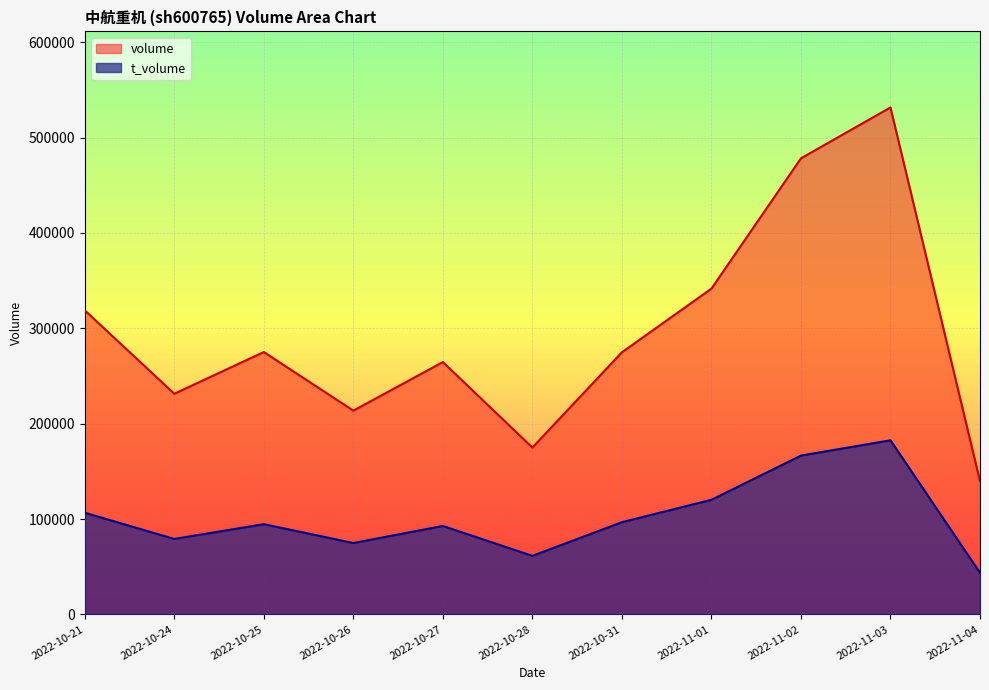

What is the maximum value for t_volume?

182544